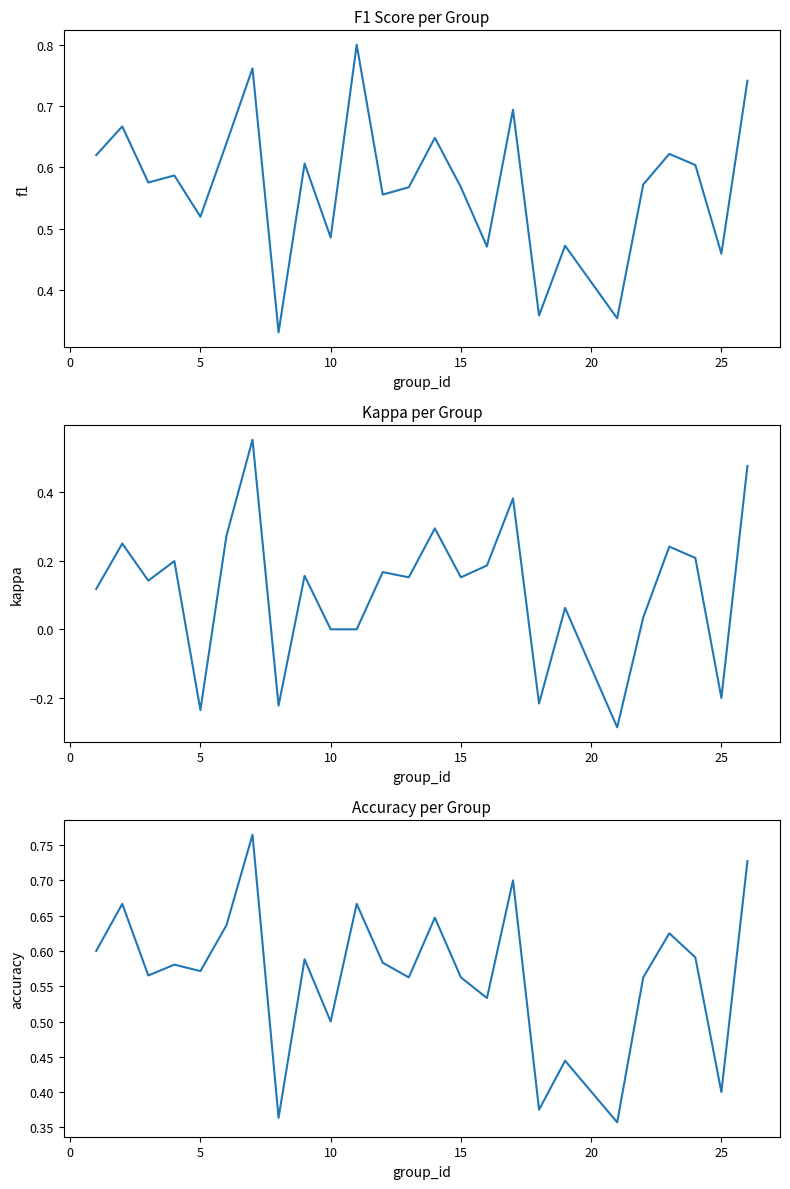

Is this an area chart (filled region under the line)?

No